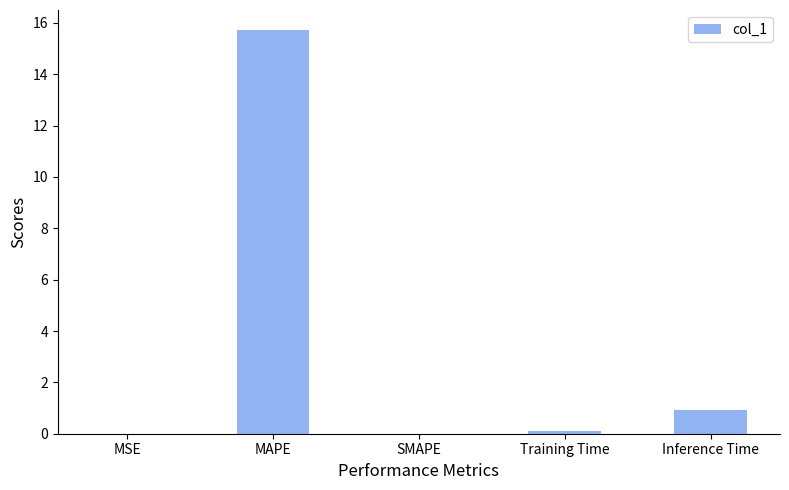

What is the change in value from MAPE to Inference Time?

-14.8